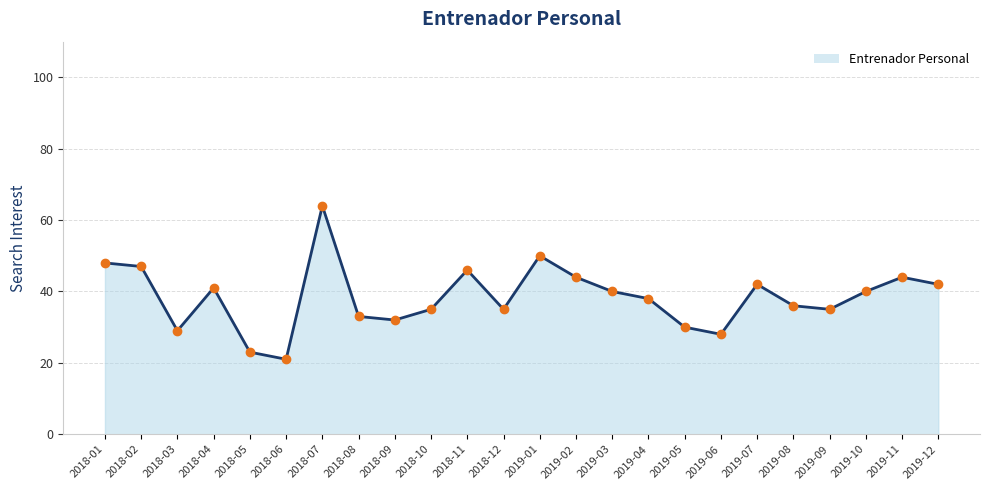

At which category does the data reach its first local peak?

2018-04